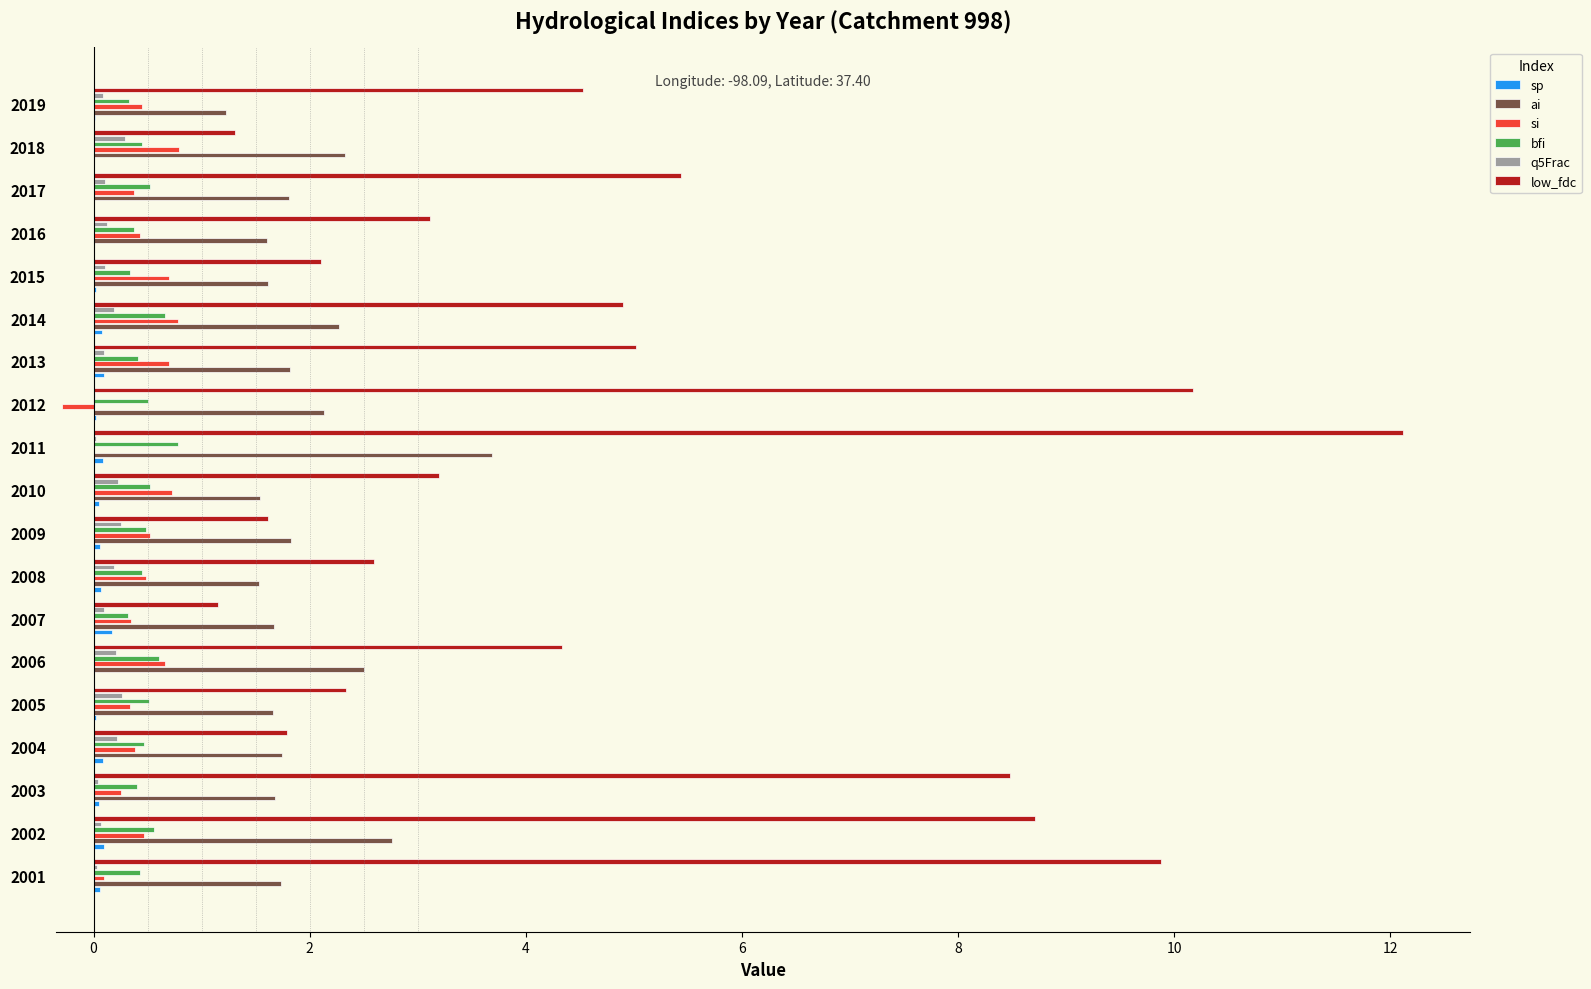

Between 2002 and 2018, which series saw the biggest shift?

low_fdc